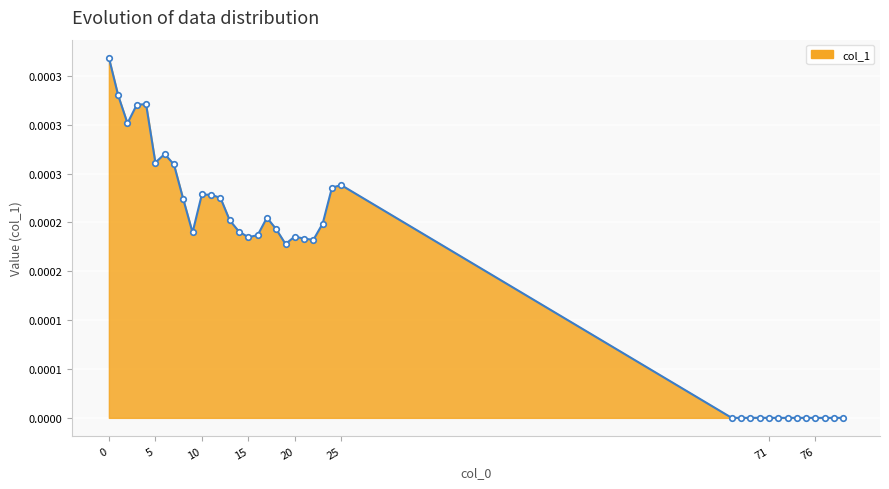

Does the chart have visible grid lines?

Yes